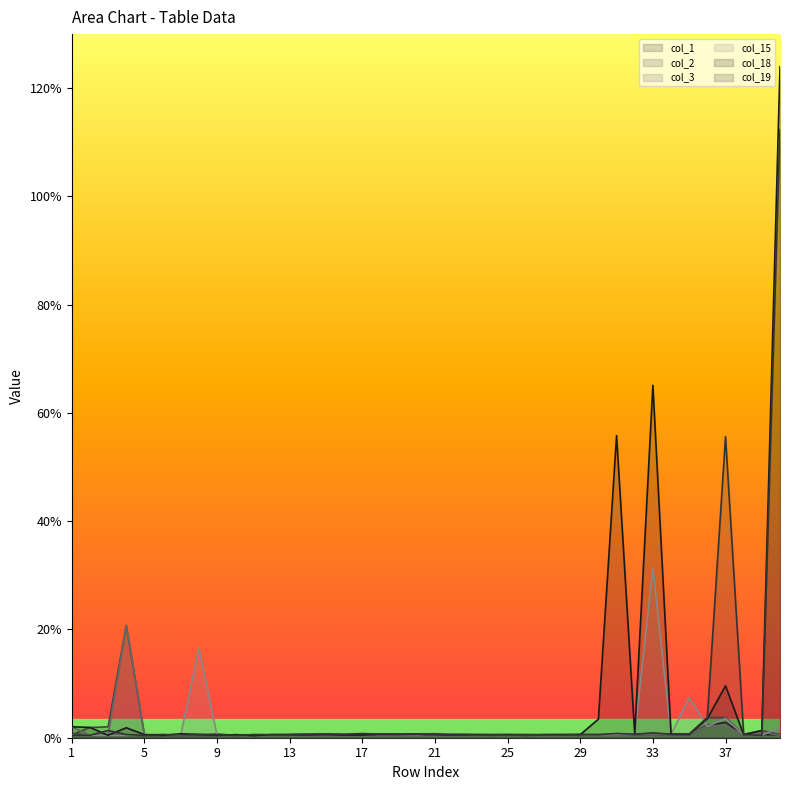

Between 33 and 23, which is larger?

33